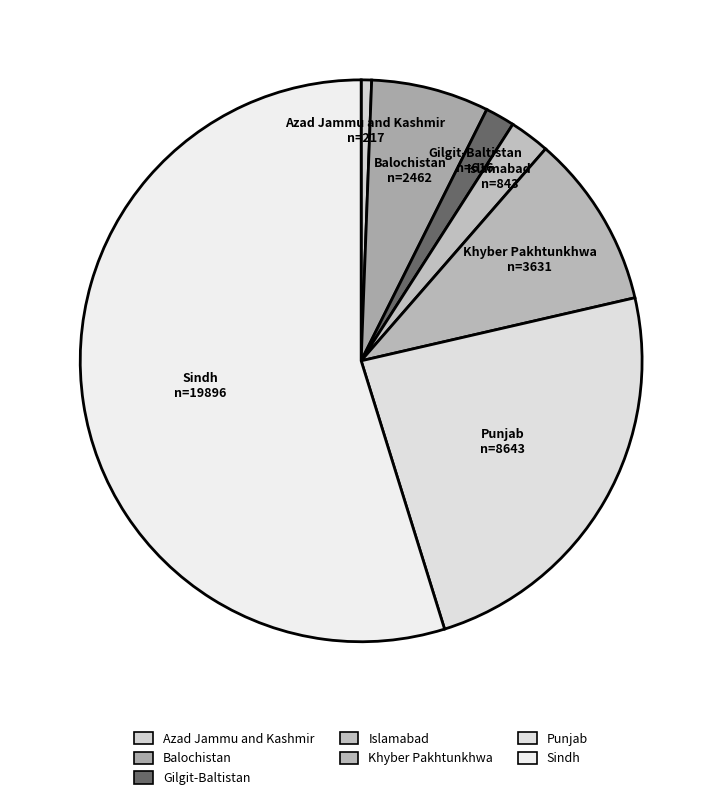

Count the number of slices in the pie.

7